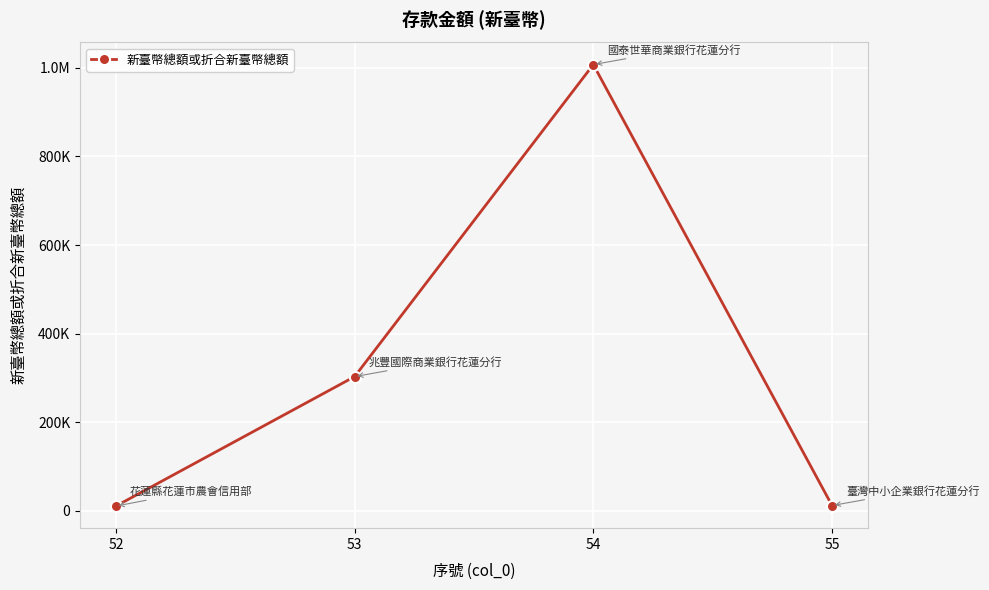

Which category has the lowest value across all series?

52